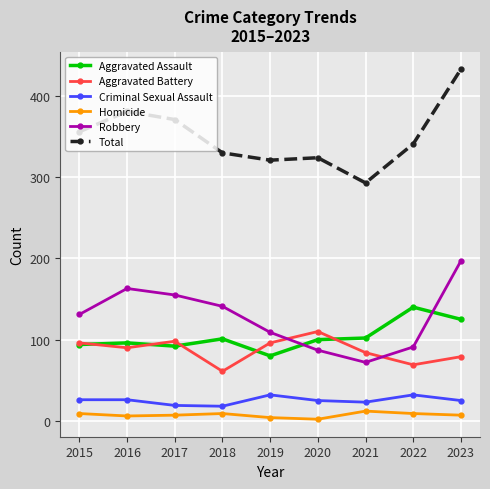

List the series in order of their peak value, lowest first.

Homicide, Criminal Sexual Assault, Aggravated Battery, Aggravated Assault, Robbery, Total